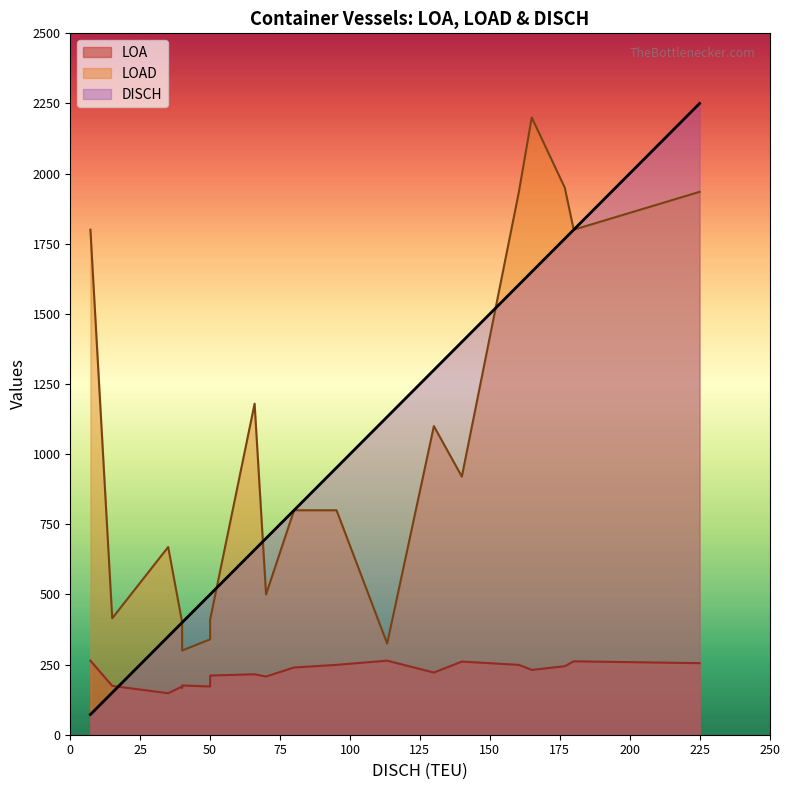

Which series has the widest spread of values?

DISCH